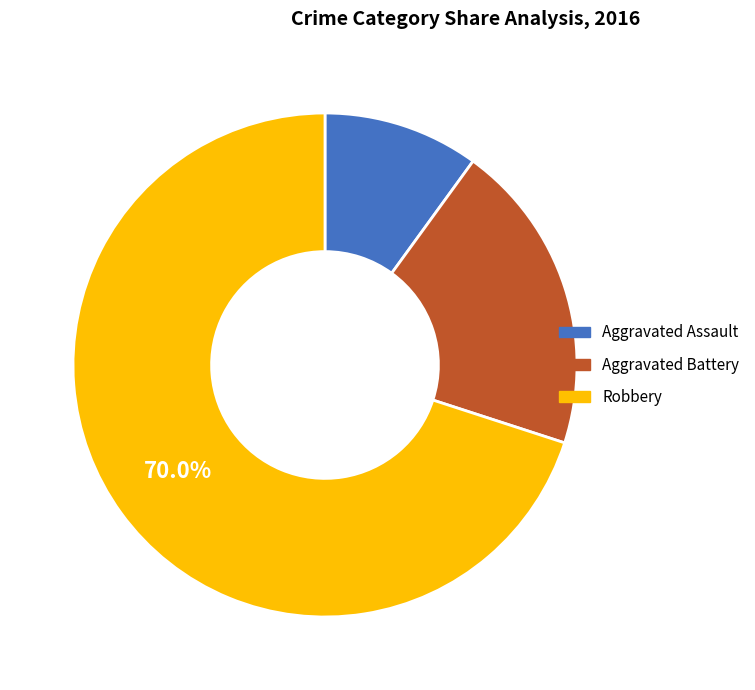

How many segments does this pie chart have?

3